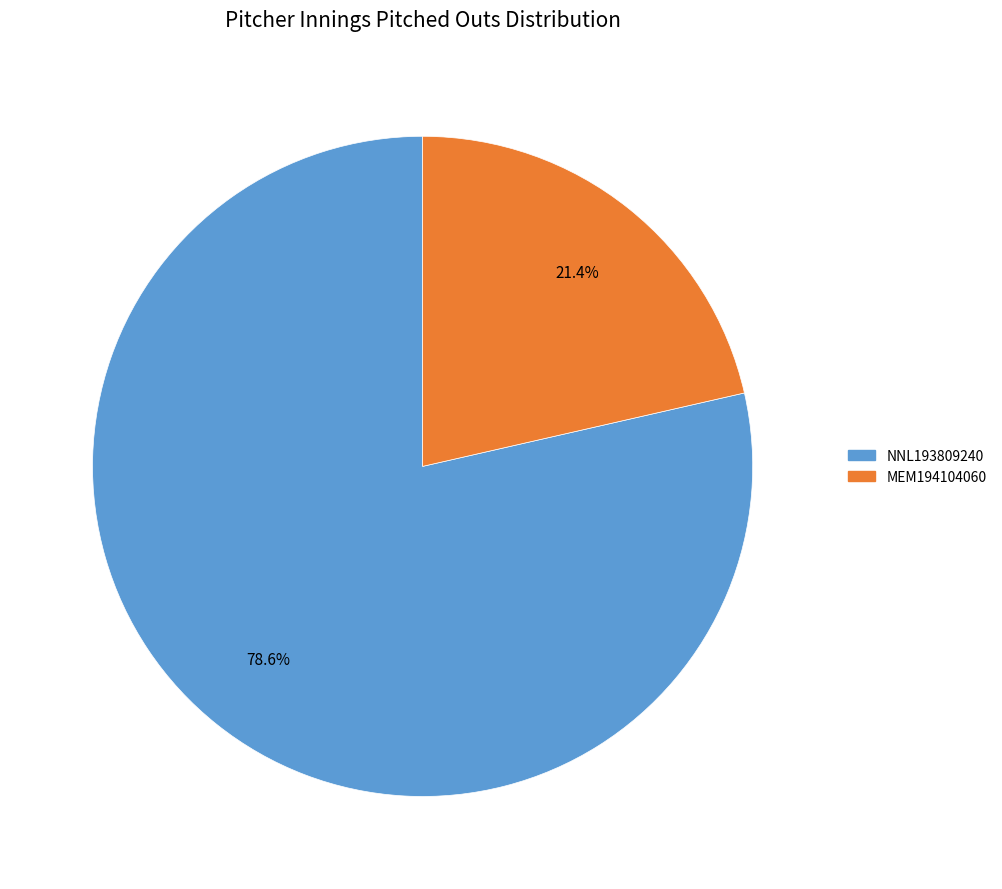

Rank the categories by value from highest to lowest.

NNL193809240, MEM194104060